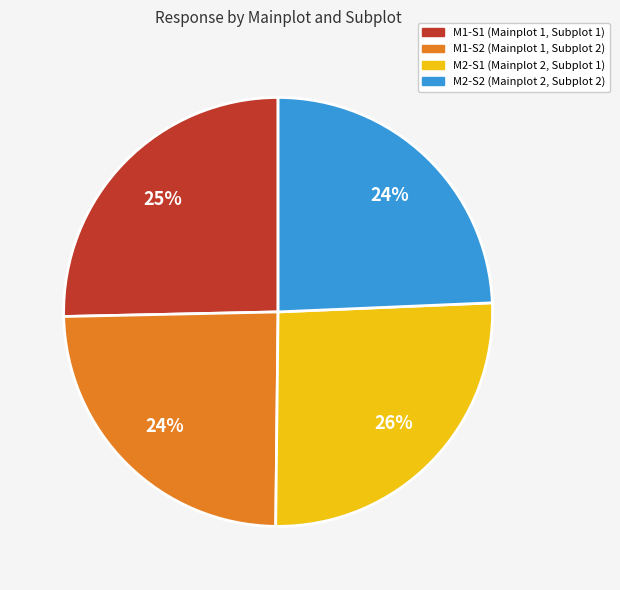

What percentage is the M2-S1 slice, to the nearest percent?

26%